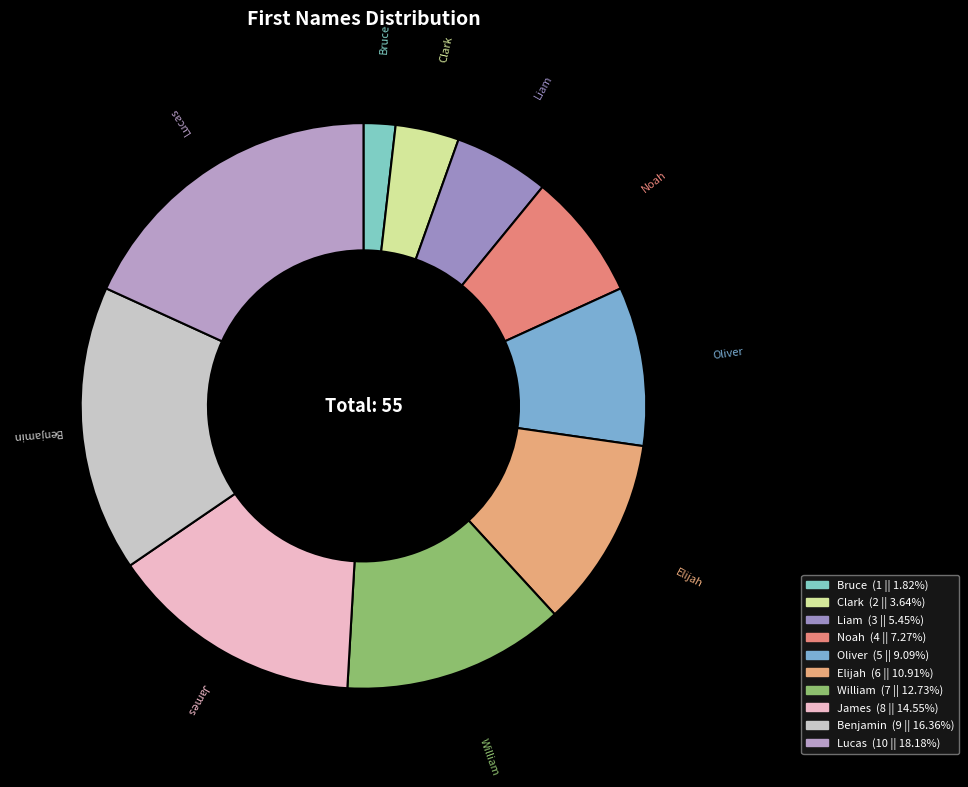

Do Bruce and Lucas together represent more than half of the pie?

No